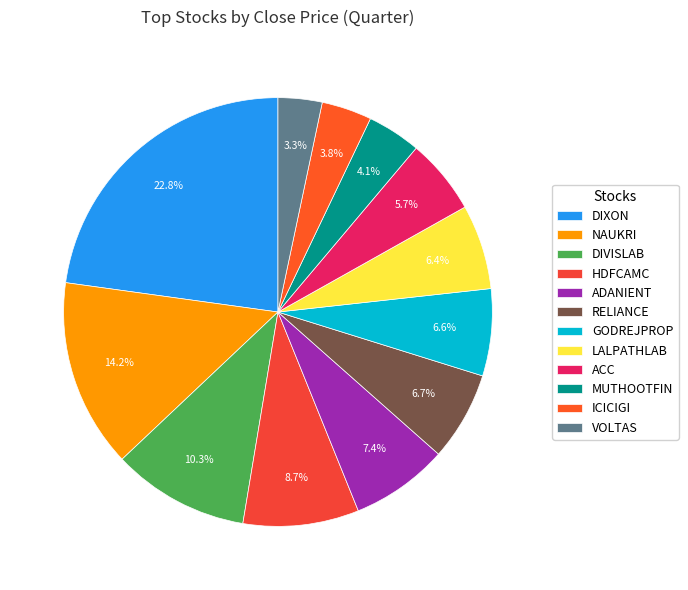

To the nearest percent, what is the average slice percentage?

8%